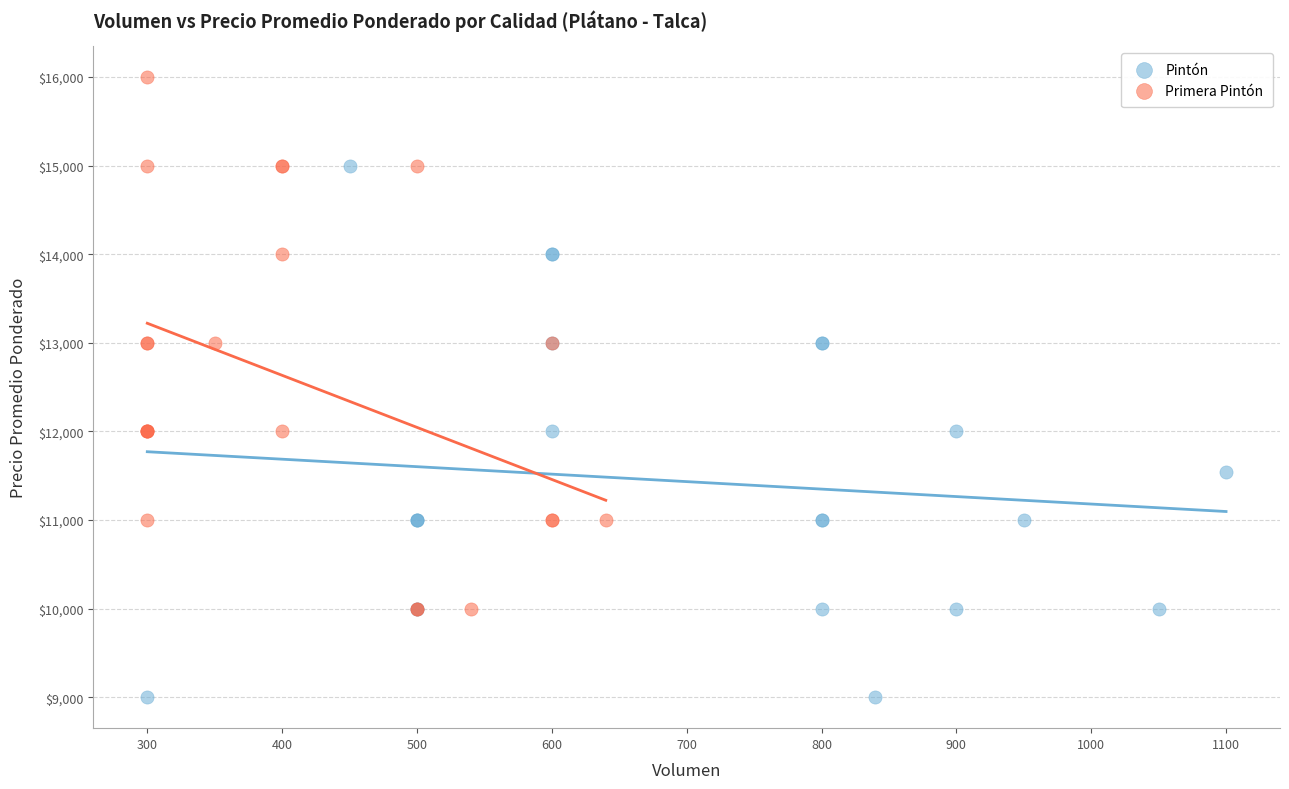

Which series reaches the maximum Y coordinate?

Primera Pintón